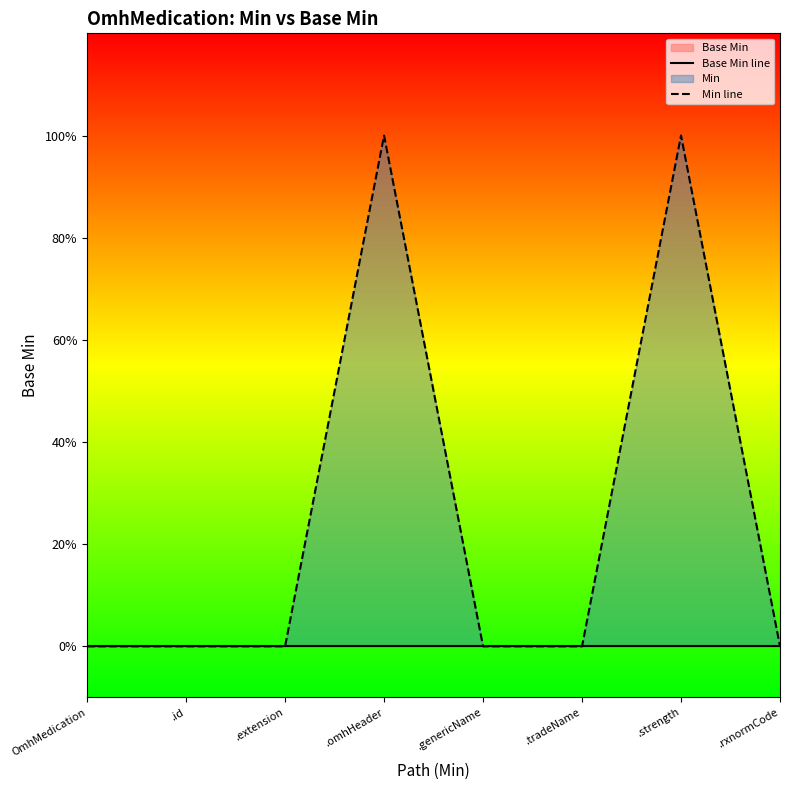

True or false: Min line has more than 1 points higher than both neighbors.

True